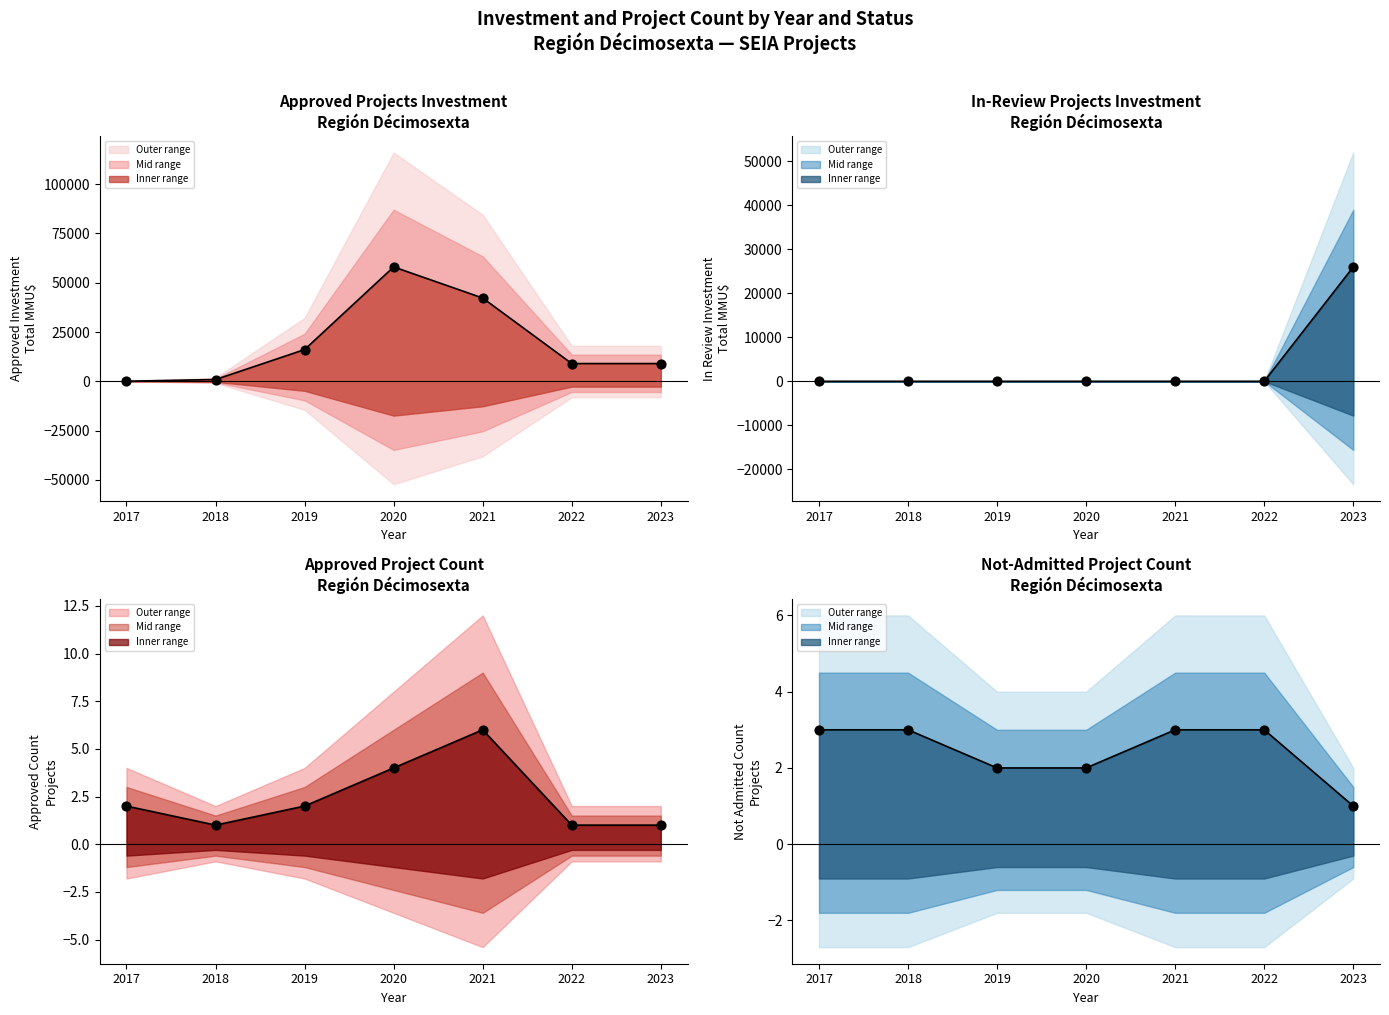

What is the total value across all series at 2017?

10